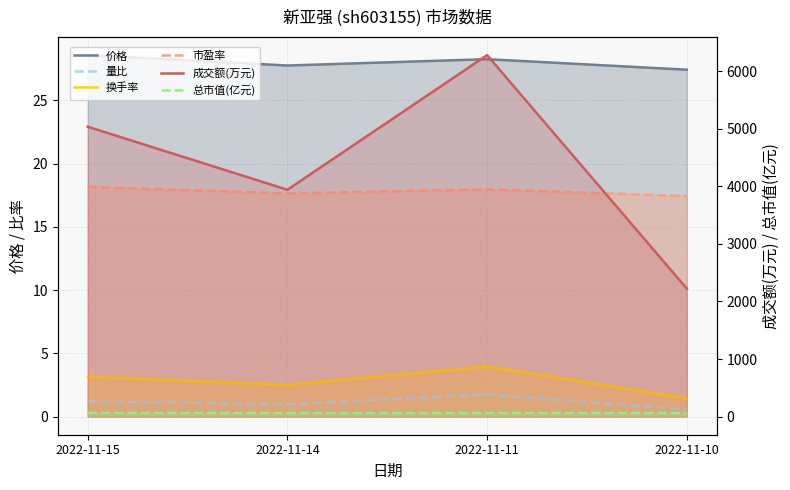

How many lines are shown in the chart?

6